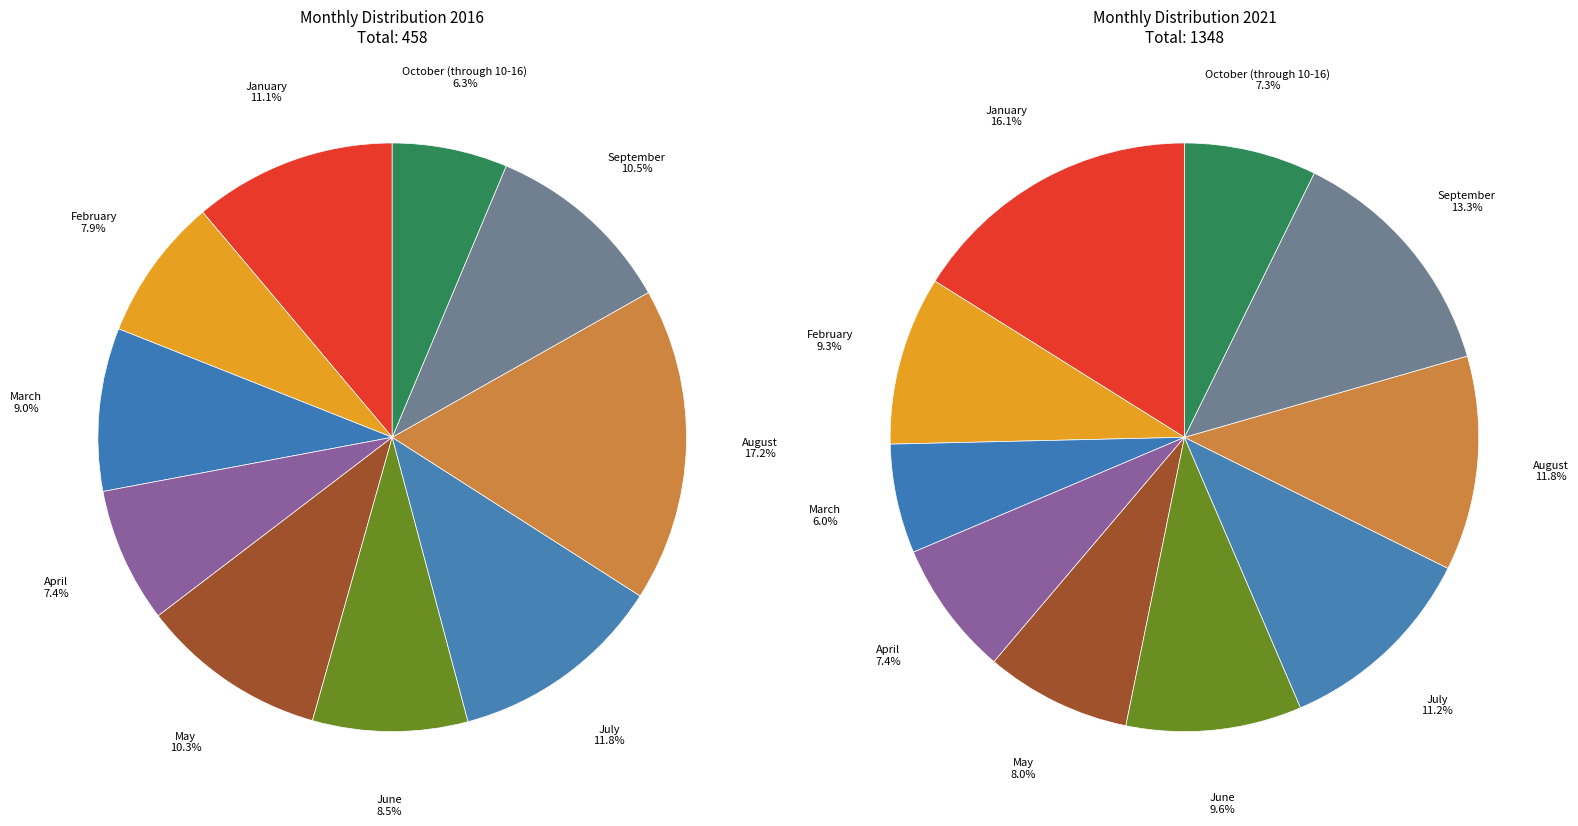

To the nearest percent, what is the difference between the September and May slice percentages?

5%